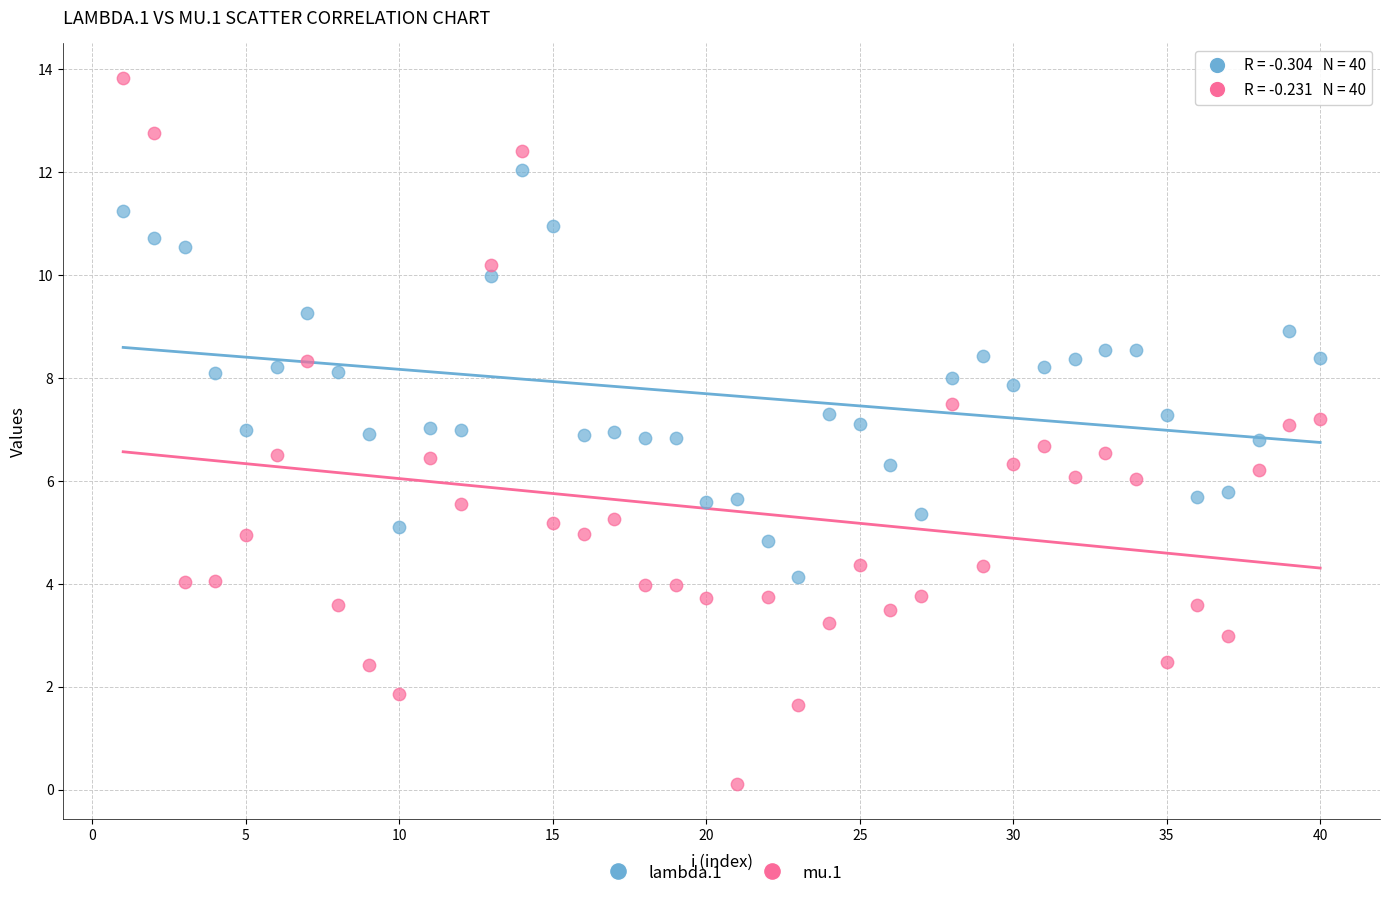

What are all the series names shown in the legend?

lambda.1, mu.1